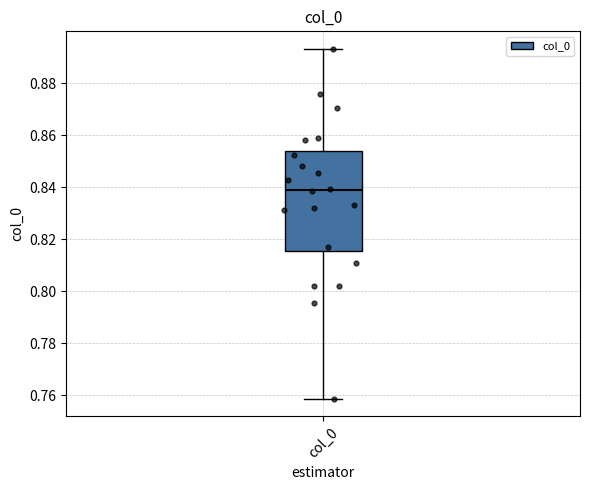

Transcribe this box plot: give where the median line is, the range the box spans, and where the two whiskers end, as read against the y-axis. The values are not printed on the chart, so give them approximately, as read against the axis.

median 0.838, box 0.816 to 0.854, whiskers 0.758 to 0.894